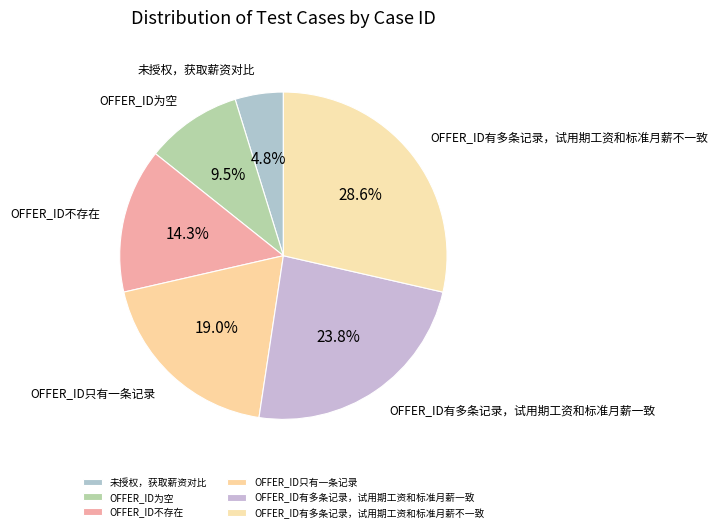

How many slices are in this pie chart?

6